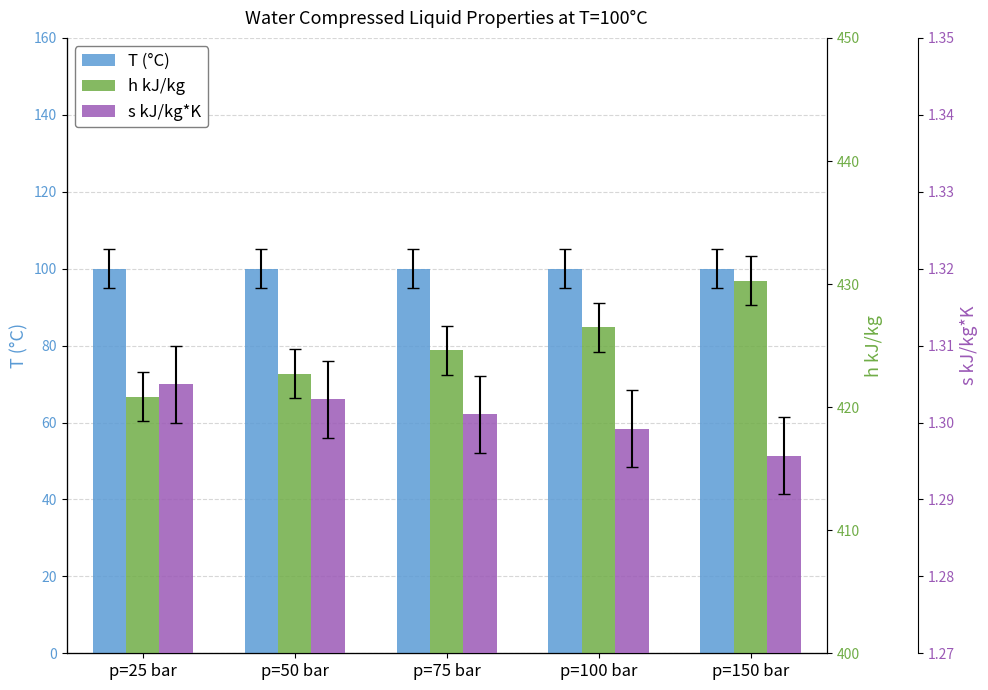

List the series in order of their overall mean, lowest first.

s kJ/kg*K, T (°C), h kJ/kg